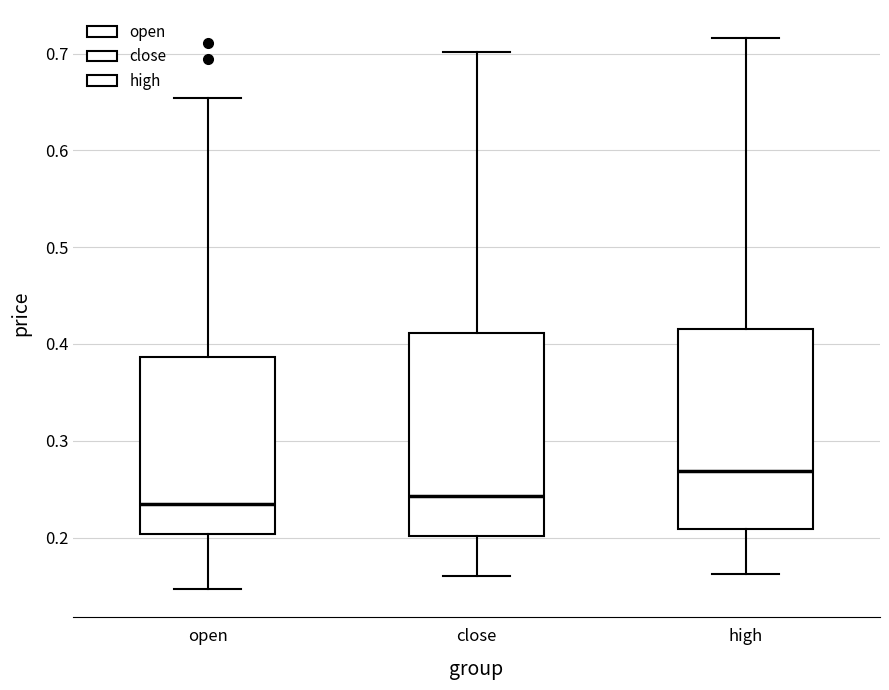

Where does the median line of the box for open sit on the y-axis? The values are not printed on the chart, so give them approximately, as read against the axis.

0.24